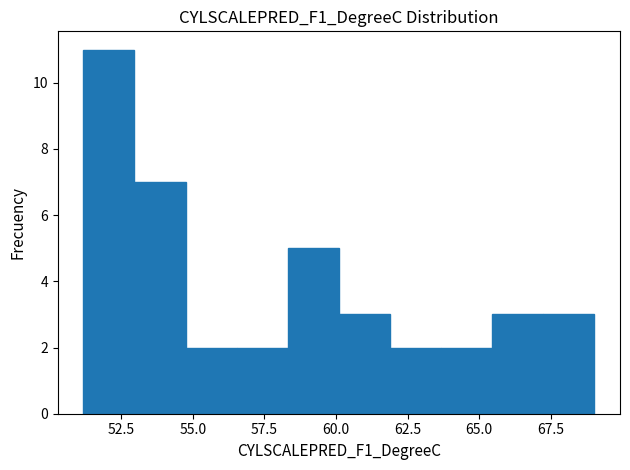

Read against the x-axis, roughly where is the centre of the tallest bar?

52.0